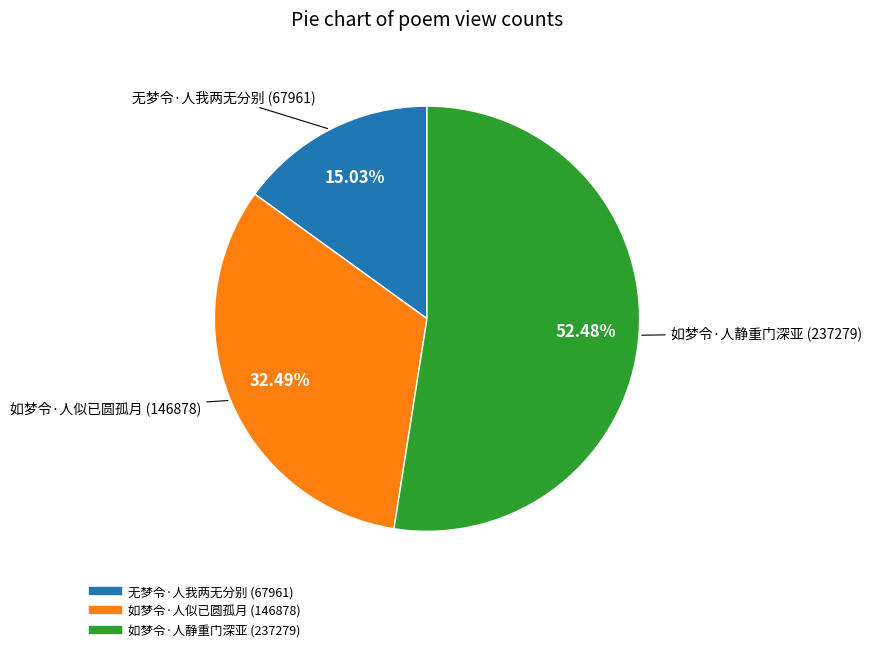

What percentage is NOT represented by 无梦令·人我两无分别?

85.0%